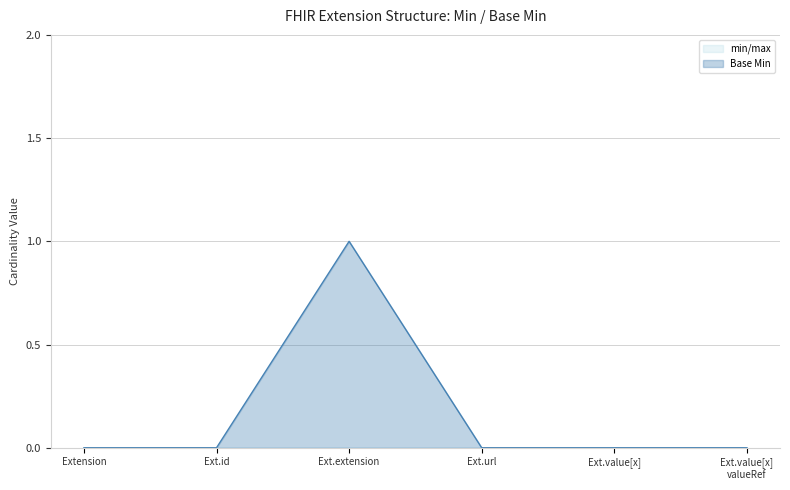

True or false: Base Min has a value of 0 at Ext.value[x].

True